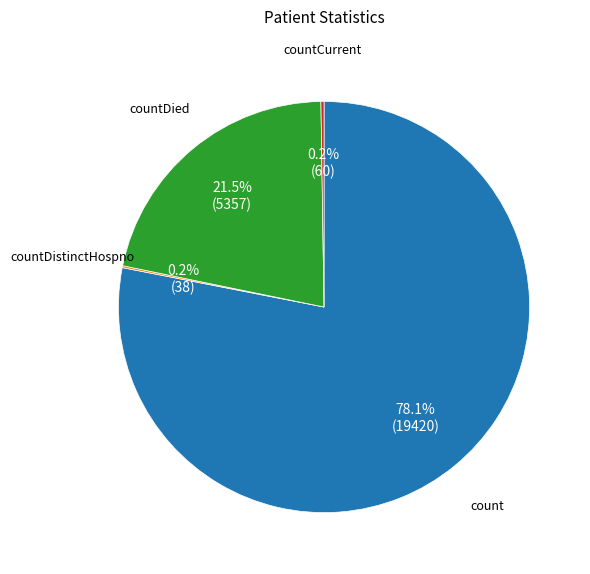

Which category has the biggest portion of the pie?

count